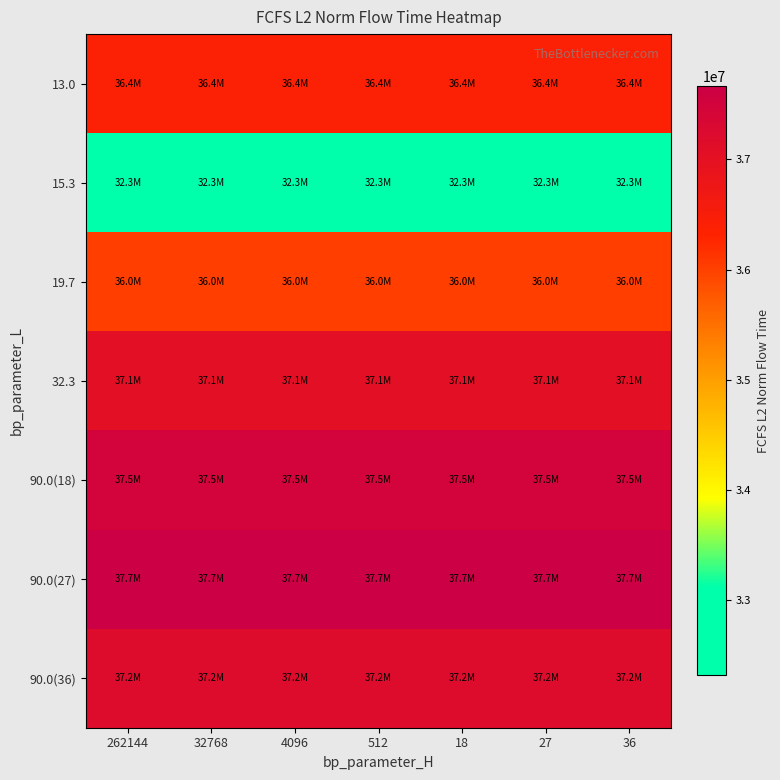

What is the difference between the highest and lowest values at 32768?

5346146.4